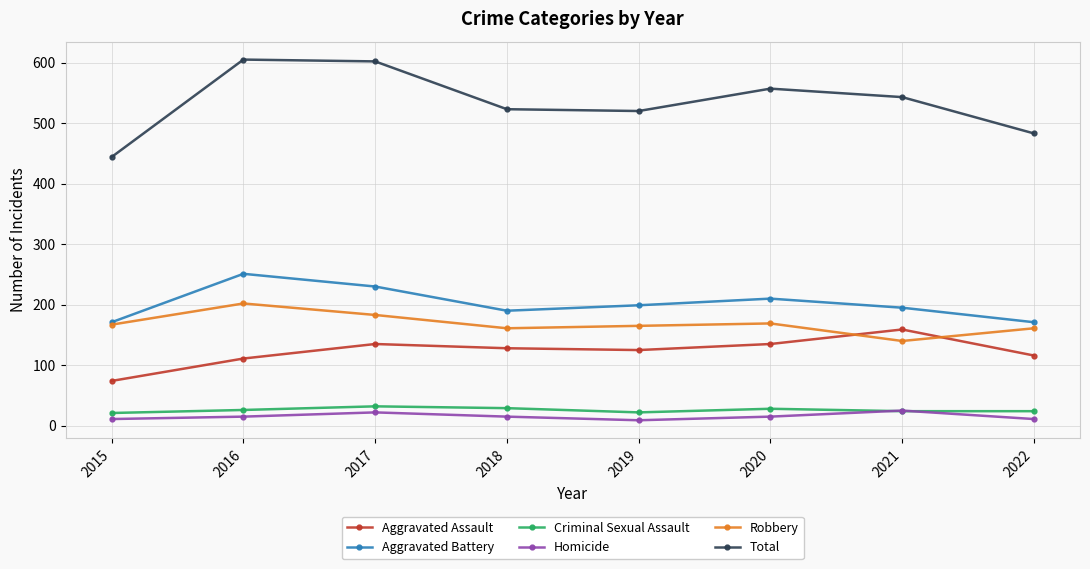

What is the approximate value of Aggravated Battery at 2016?

251